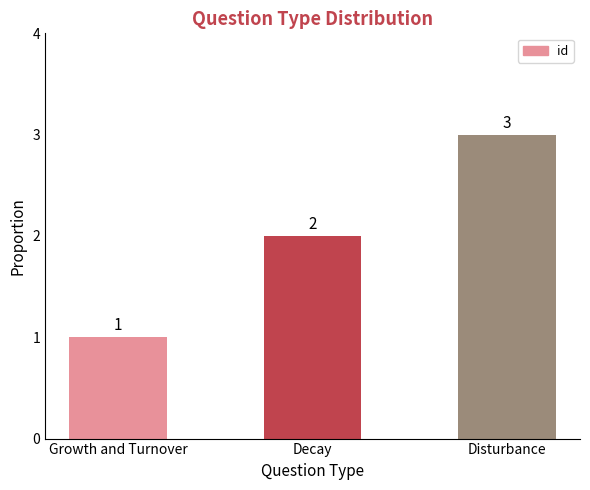

How many values are below 2?

1